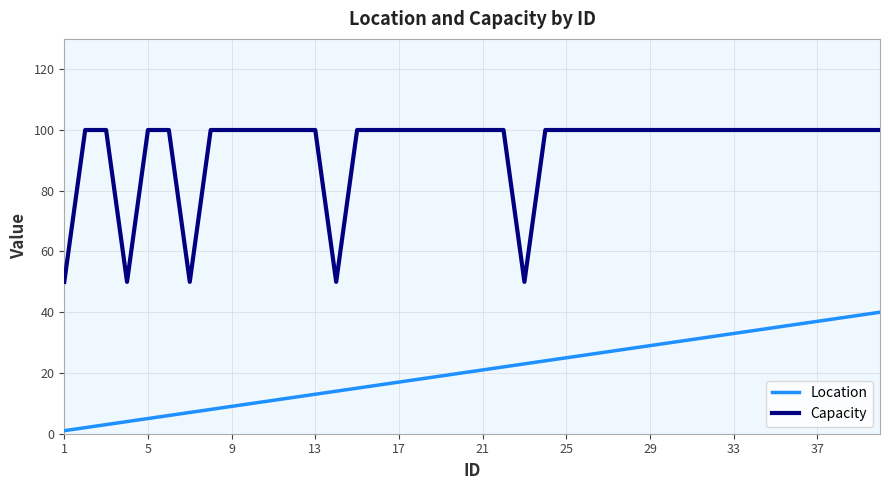

What is the difference between the maximum and minimum values in the Location series?

39